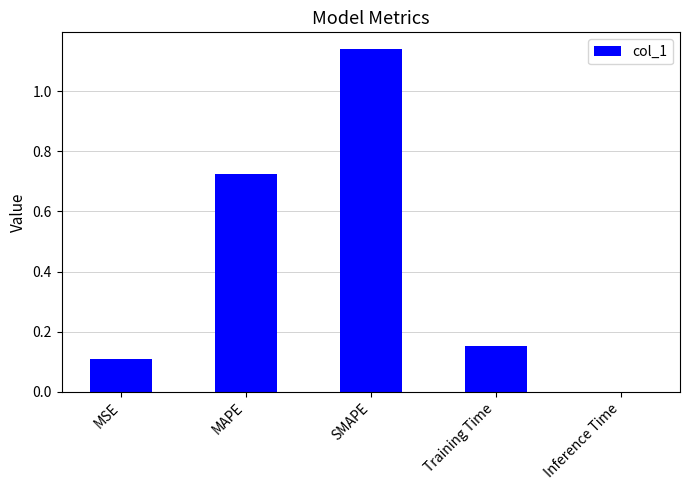

Is it true that the value at SMAPE is 0.3?

False